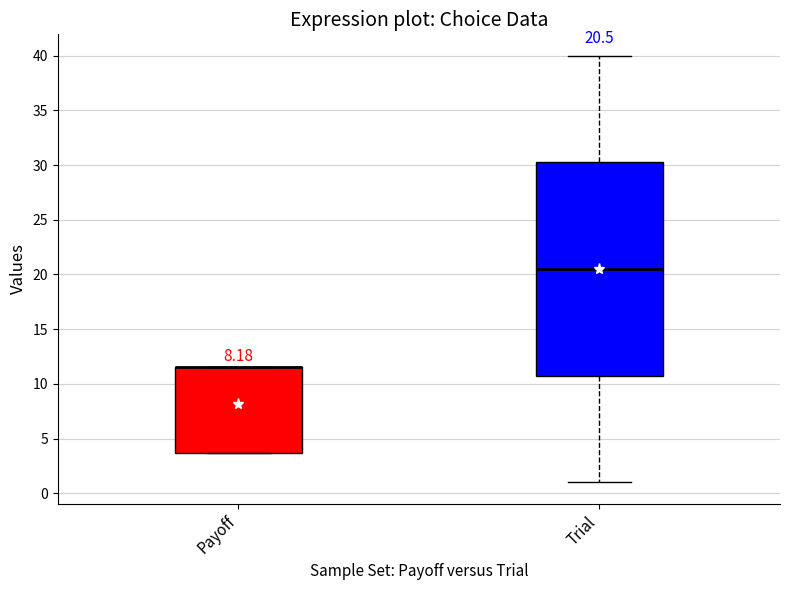

Comparing the boxes themselves (not the whiskers), which one is the tallest?

Trial